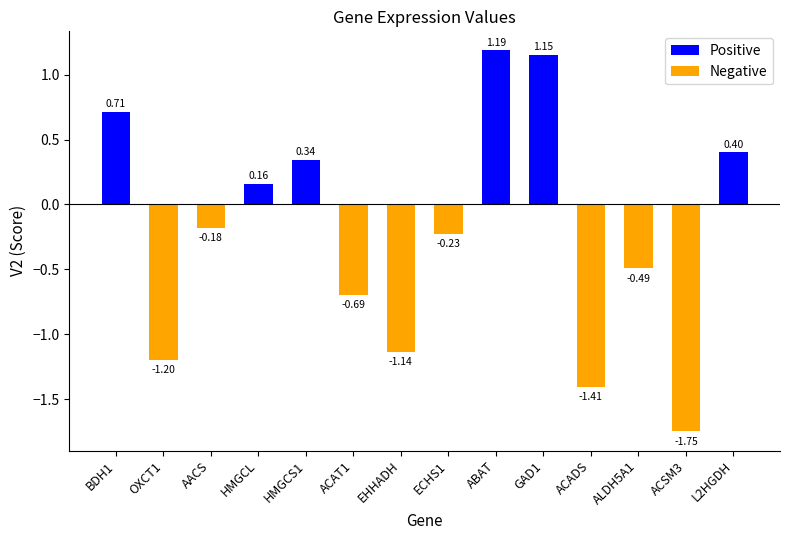

At which category is the sum across all series the highest?

ABAT